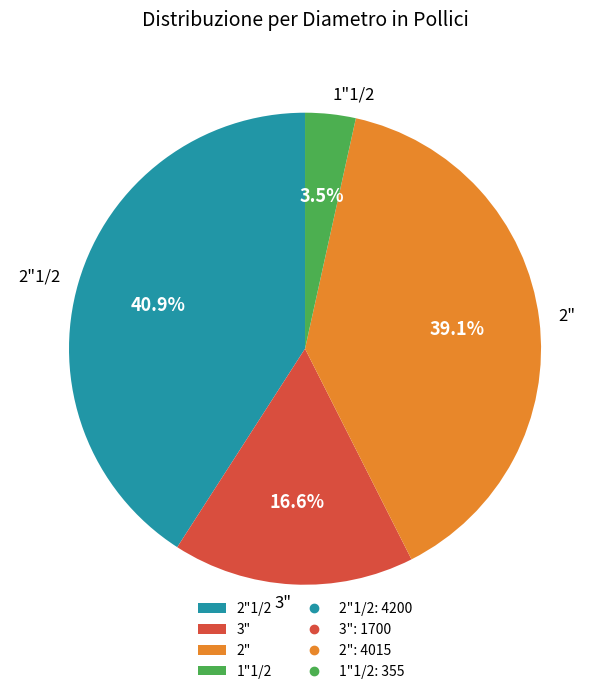

How many segments does this pie chart have?

4